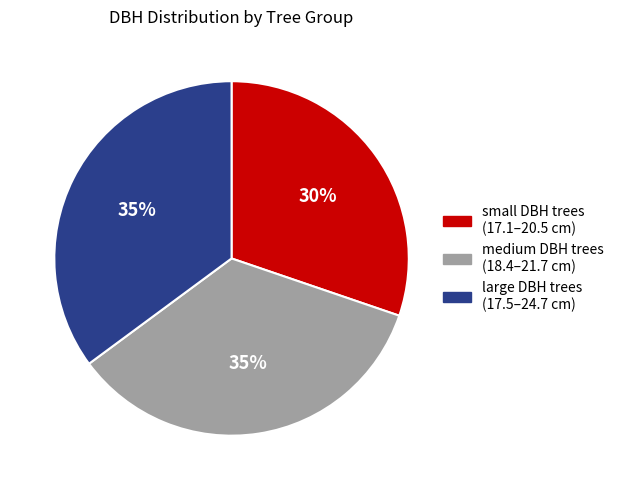

To the nearest percent, what is the difference between the largest and smallest slice percentages?

5%